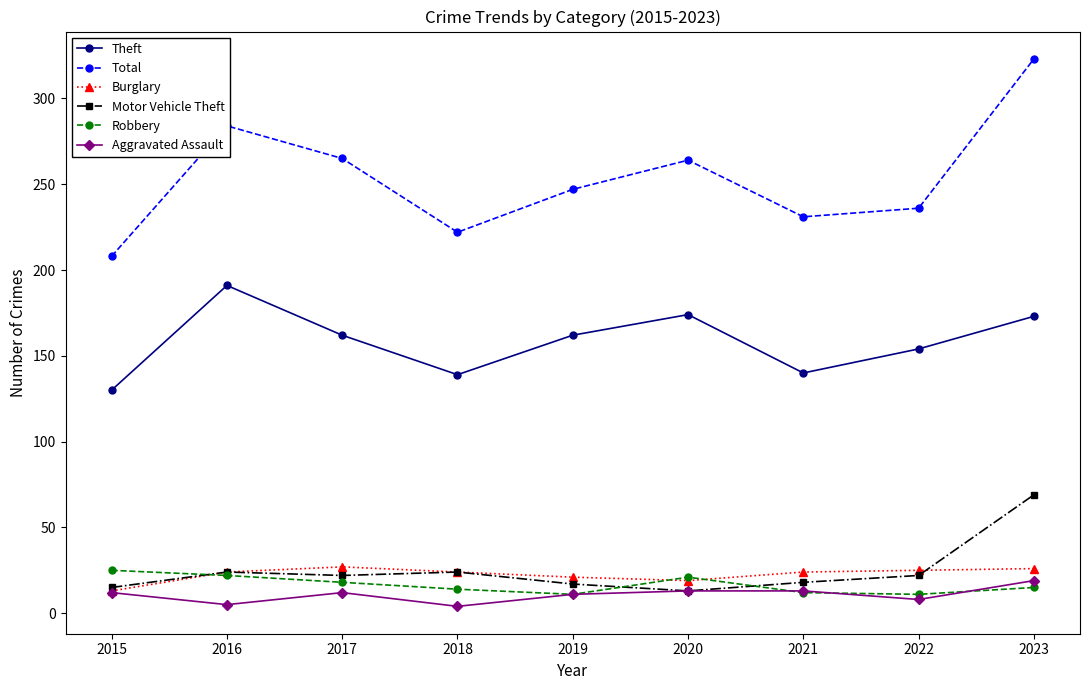

At how many categories does at least one series exceed 309?

1